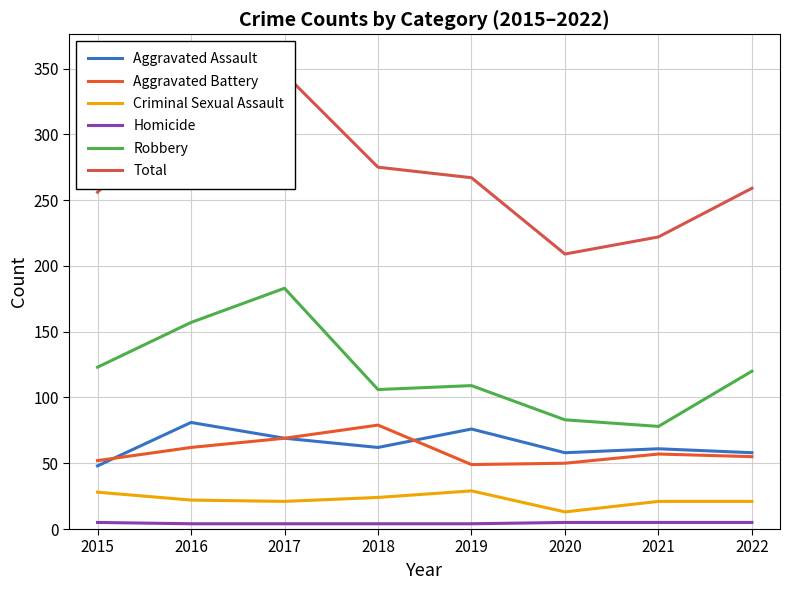

True or false: Criminal Sexual Assault and Aggravated Assault cross at least once.

False